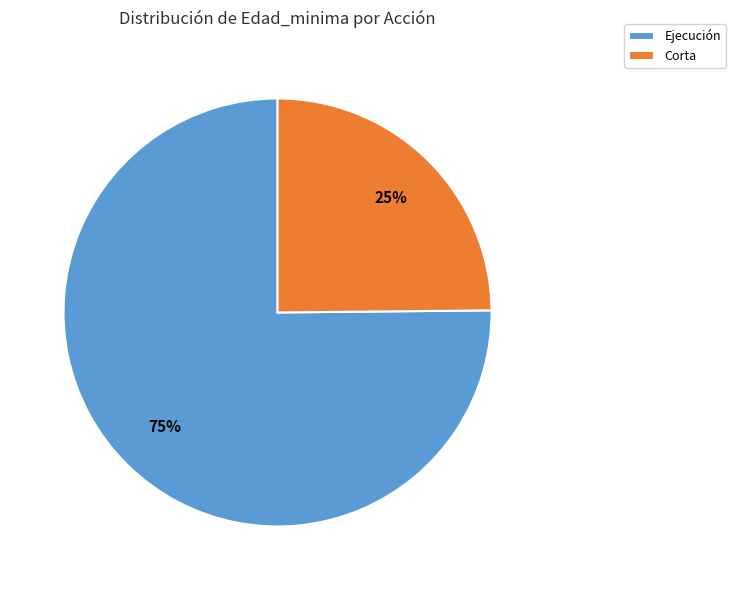

Is the sum of Corta and Ejecución greater than half?

Yes